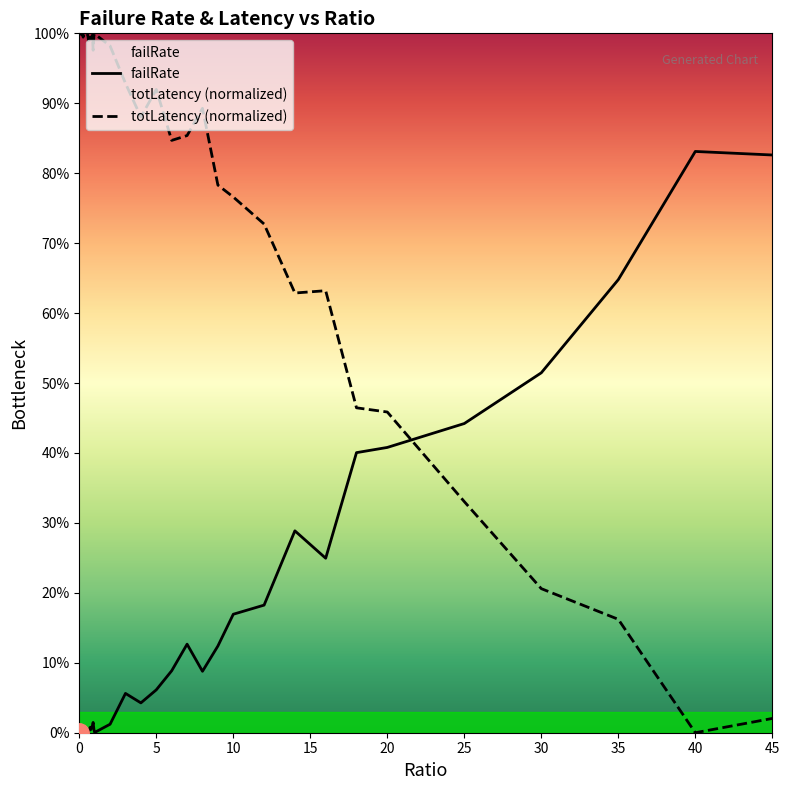

The totLatency series shows 0.3 at 9. True or false?

False